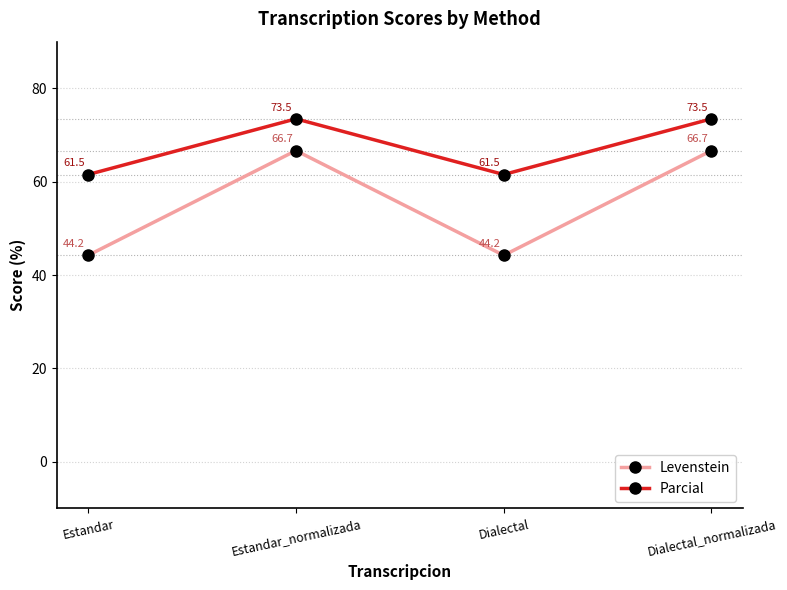

At how many categories does at least one series exceed 60?

4